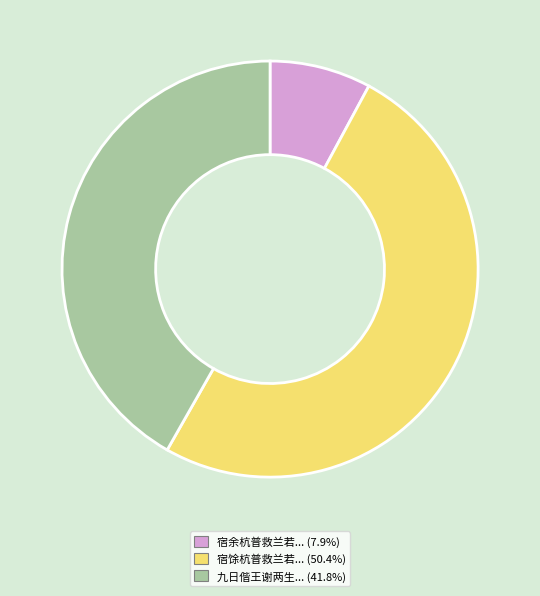

How many slices are in this pie chart?

3